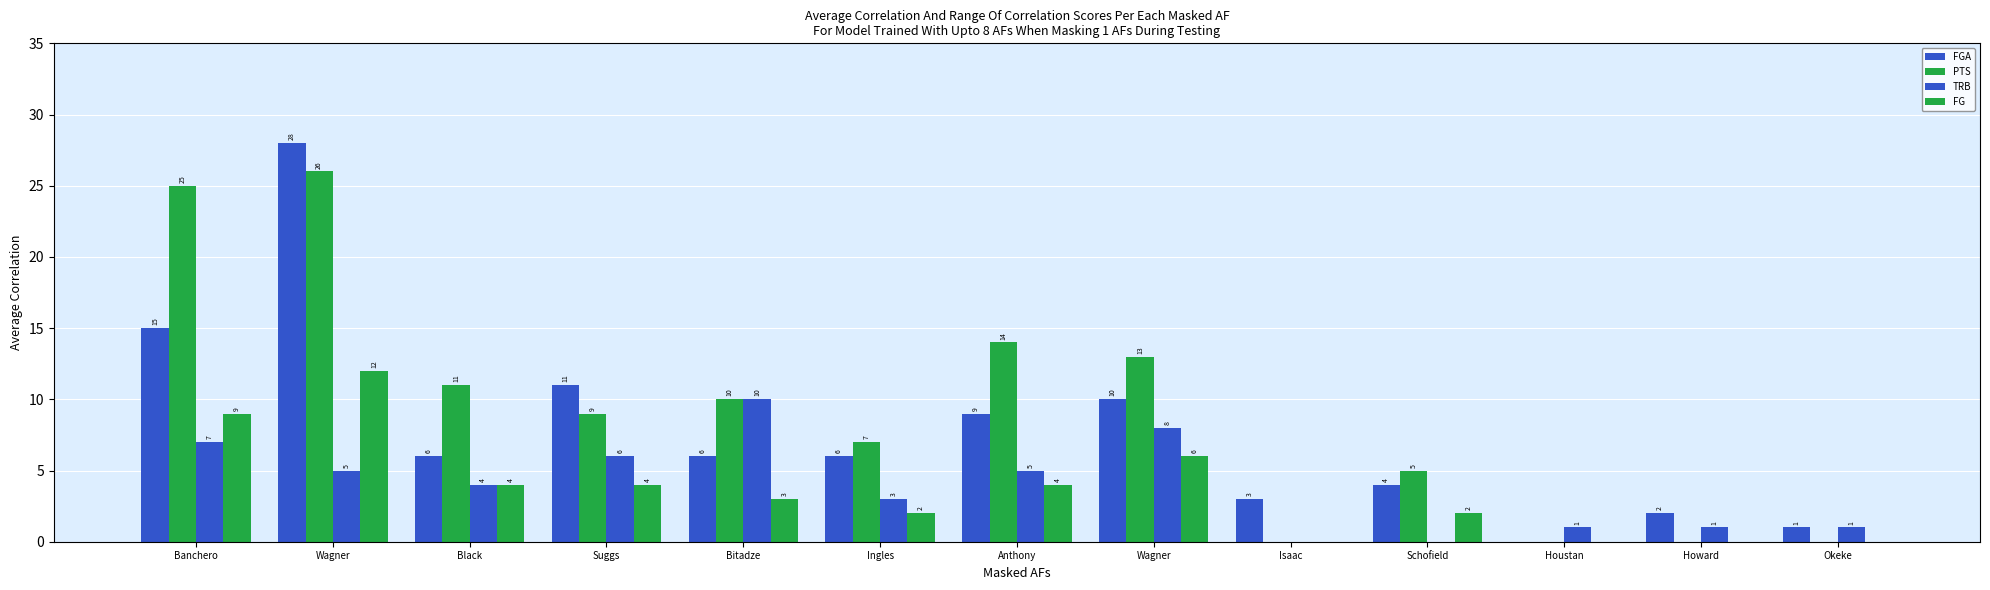

What is the maximum value shown in the chart?

28